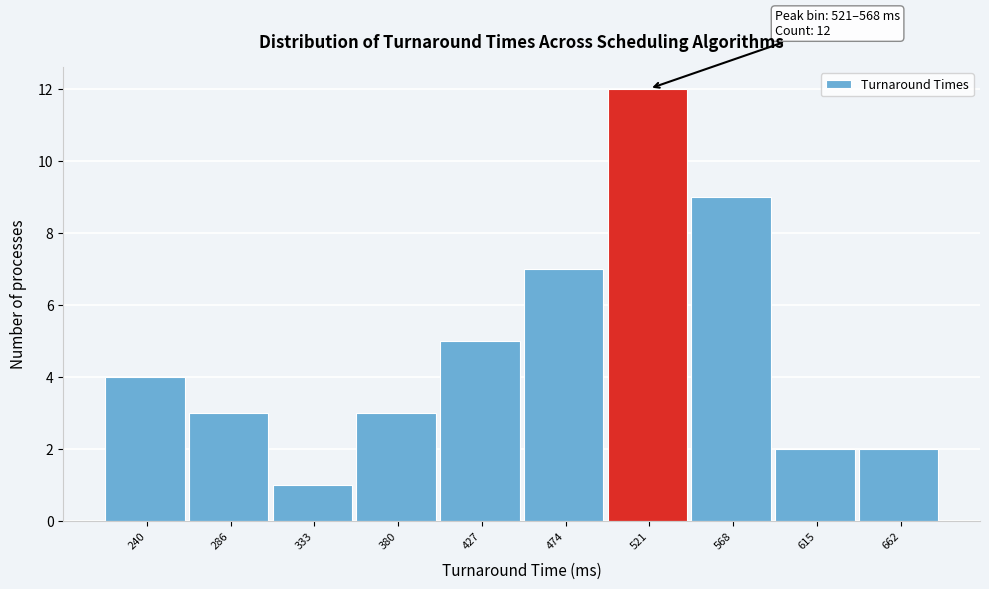

Reading right to left, extract all data points from this chart.

662=2	615=2	568=9	521=12	474=7	427=5	380=3	333=1	286=3	240=4